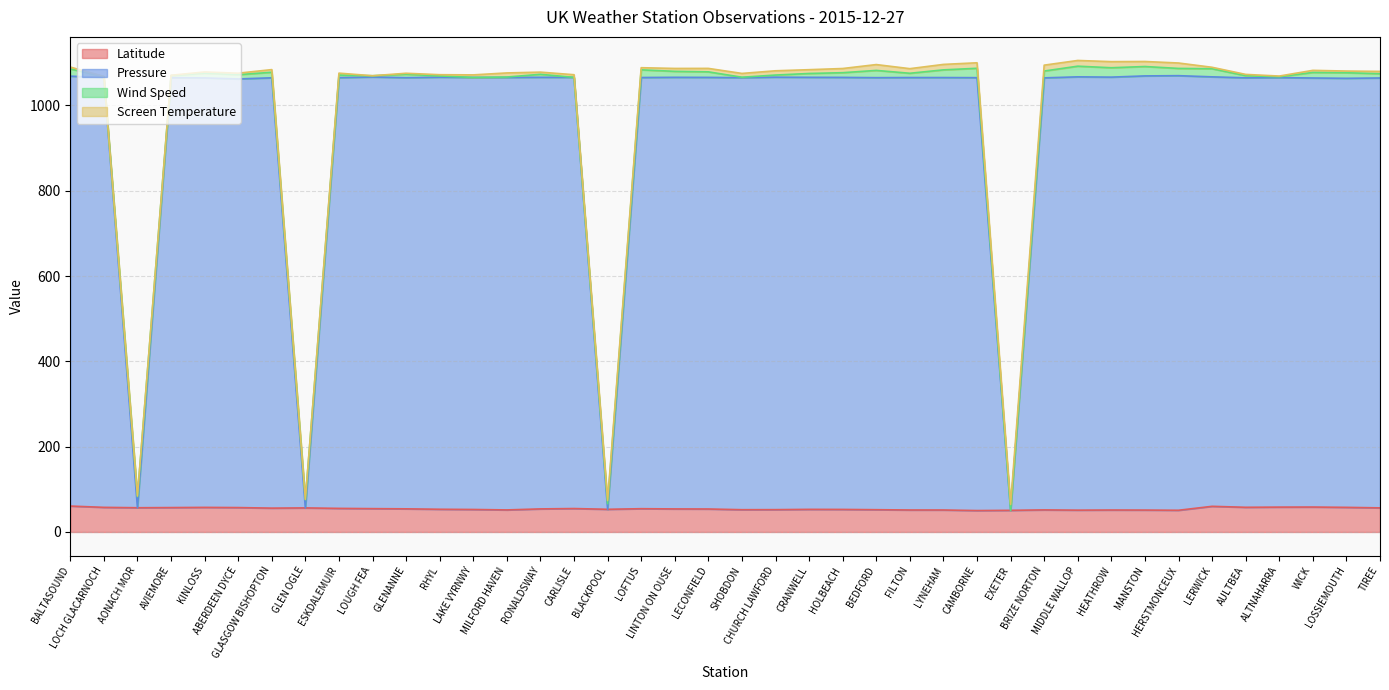

How many lines are shown in the chart?

4